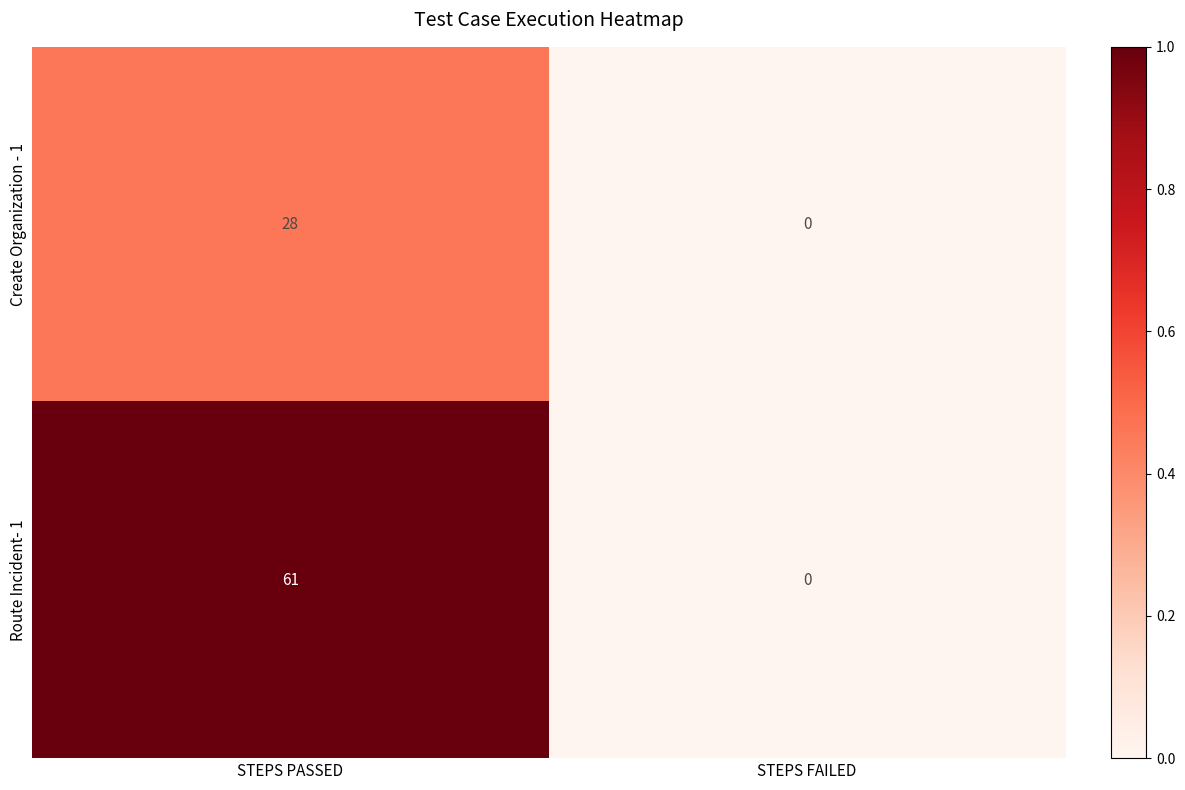

The value of Route Incident- 1 at STEPS PASSED is 96. True or false?

False